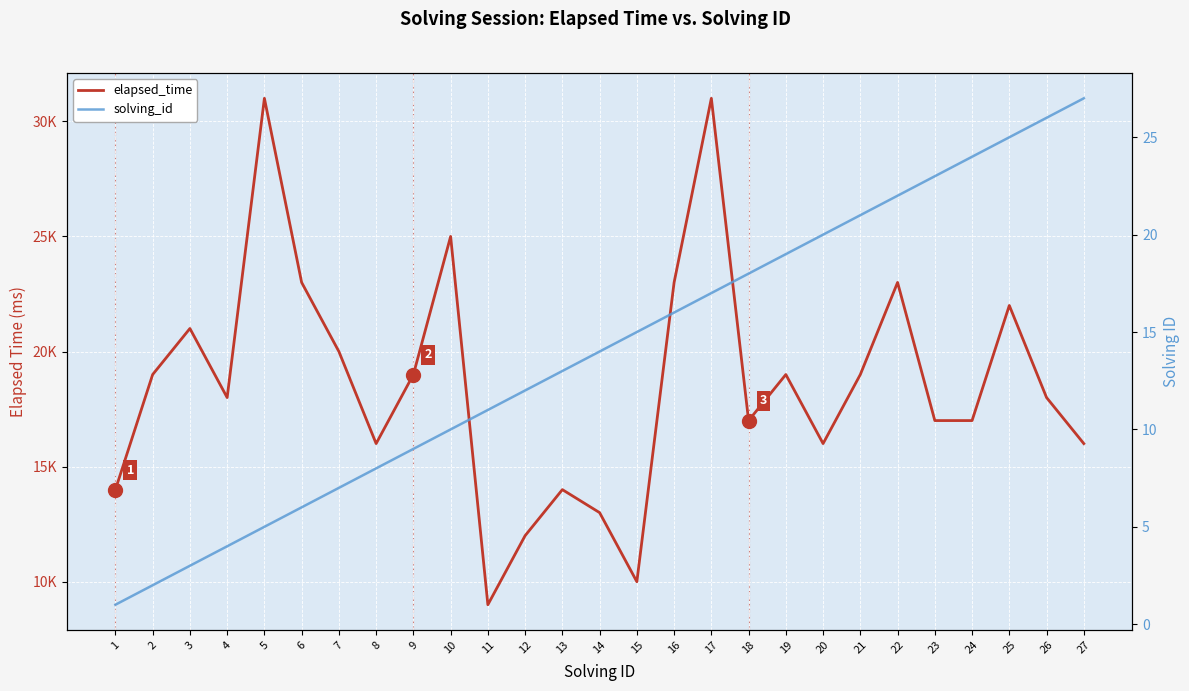

What are all the series names shown in the legend?

elapsed_time, solving_id